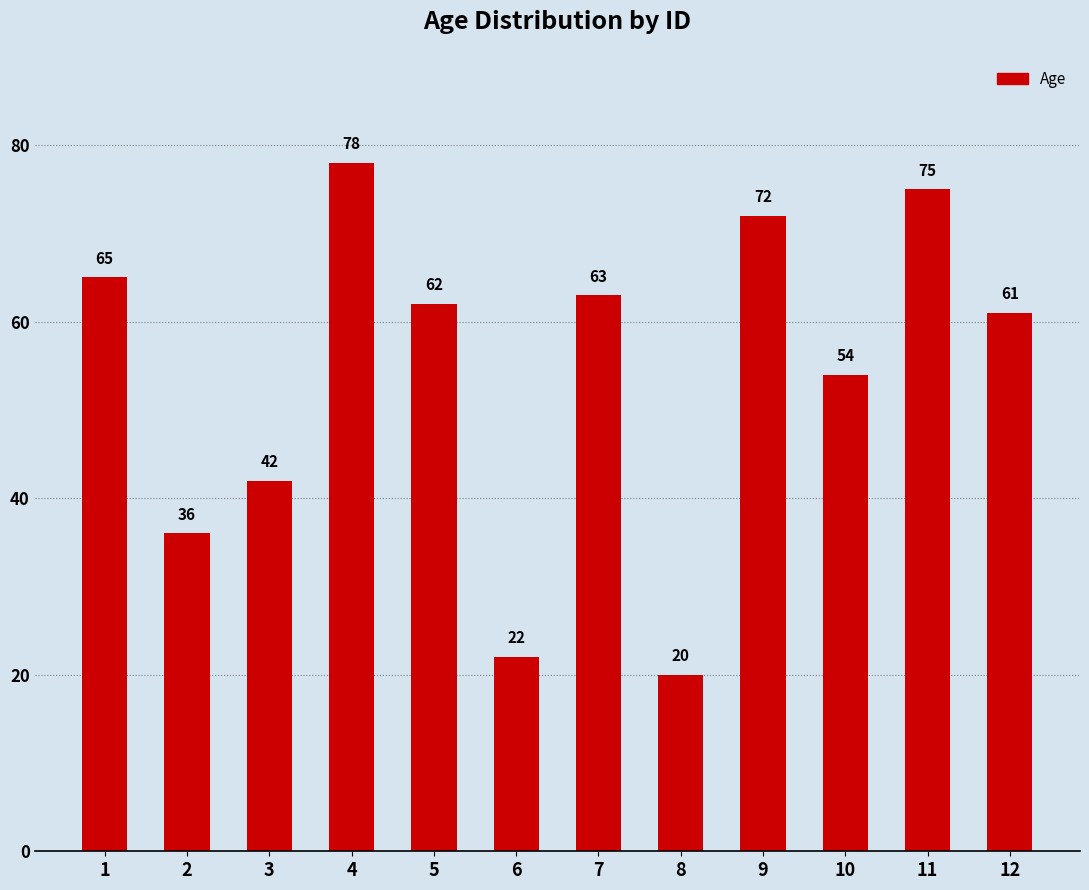

Which label corresponds to the smallest value in the chart?

8